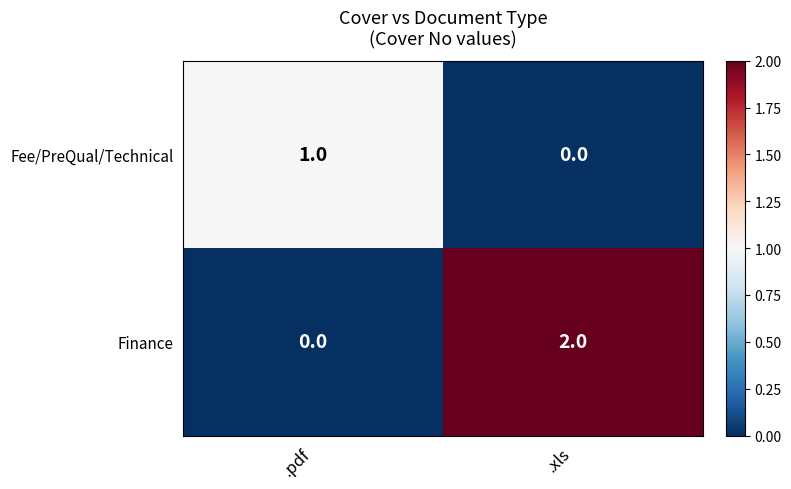

Which series changed the most between .pdf and .xls?

Finance